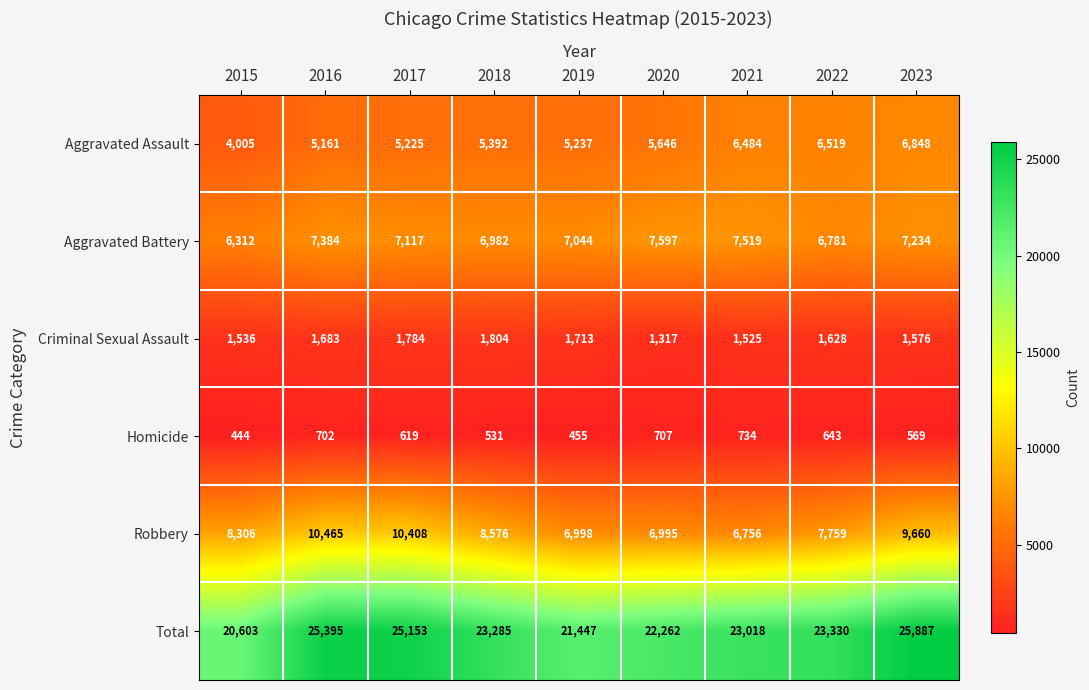

What is the total value across all series at 2021?

46036